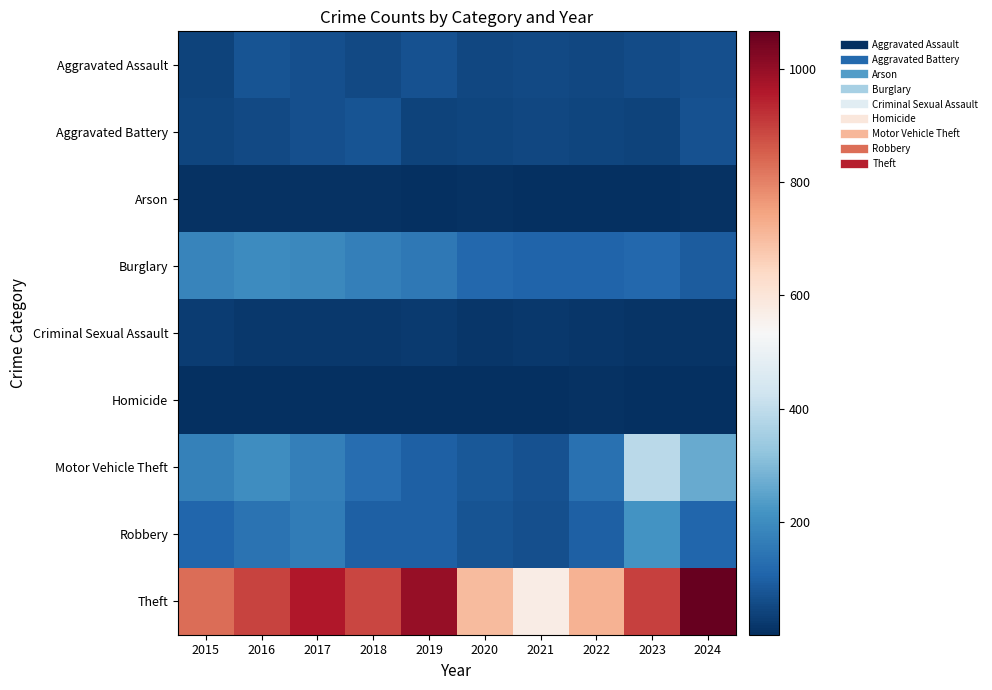

Reading left to right, transcribe all the data shown in this chart.

Aggravated Assault: 2015=42	2016=72	2017=67	2018=54	2019=68	2020=50	2021=52	2022=47	2023=56	2024=66
Aggravated Battery: 2015=45	2016=53	2017=67	2018=73	2019=41	2020=46	2021=50	2022=45	2023=41	2024=70
Arson: 2015=7	2016=8	2017=7	2018=7	2019=5	2020=7	2021=4	2022=3	2023=2	2024=7
Burglary: 2015=180	2016=199	2017=192	2018=171	2019=153	2020=115	2021=106	2022=108	2023=117	2024=92
Criminal Sexual Assault: 2015=27	2016=21	2017=20	2018=18	2019=23	2020=14	2021=20	2022=17	2023=12	2024=11
Homicide: 2015=5	2016=4	2017=4	2018=3	2019=4	2020=5	2021=3	2022=6	2023=1	2024=2
Motor Vehicle Theft: 2015=172	2016=201	2017=171	2018=129	2019=100	2020=82	2021=70	2022=136	2023=388	2024=264
Robbery: 2015=112	2016=140	2017=163	2018=99	2019=99	2020=72	2021=67	2022=97	2023=214	2024=113
Theft: 2015=829	2016=894	2017=961	2018=888	2019=996	2020=704	2021=572	2022=719	2023=898	2024=1066